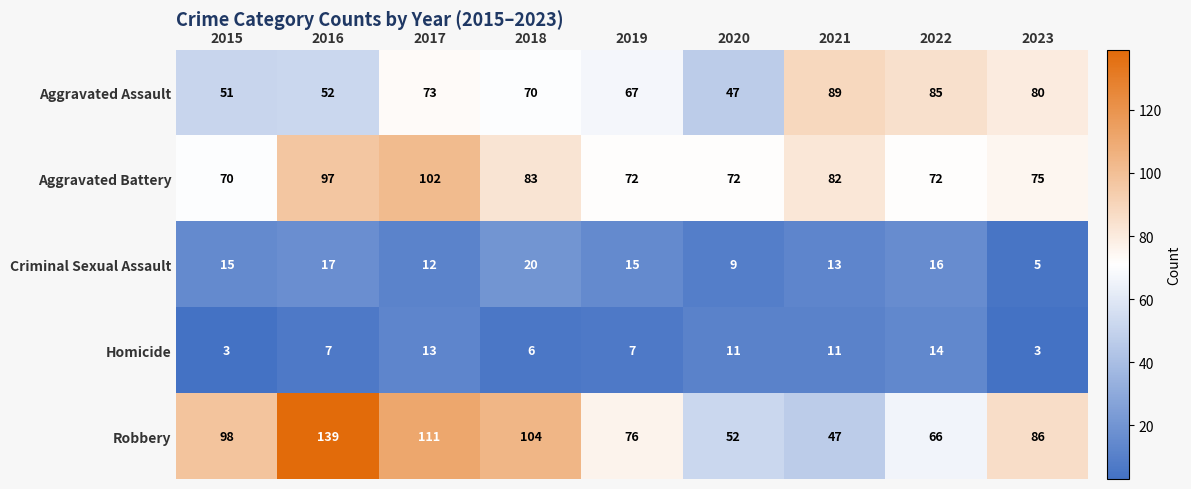

What is the spread (max minus min) of values at 2023?

83